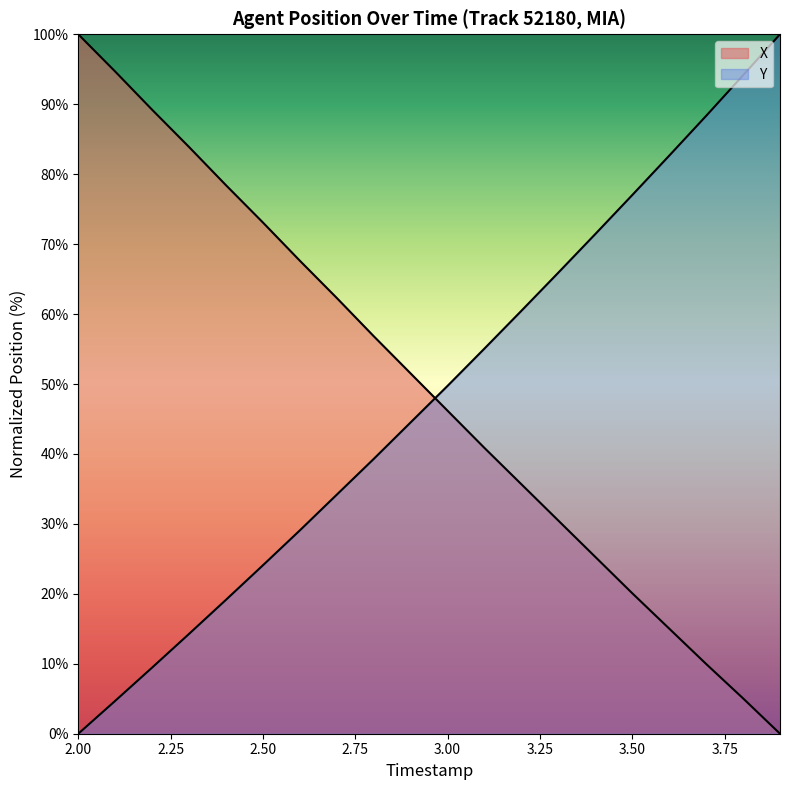

What is the difference between the maximum and minimum values in the X series?

100.0